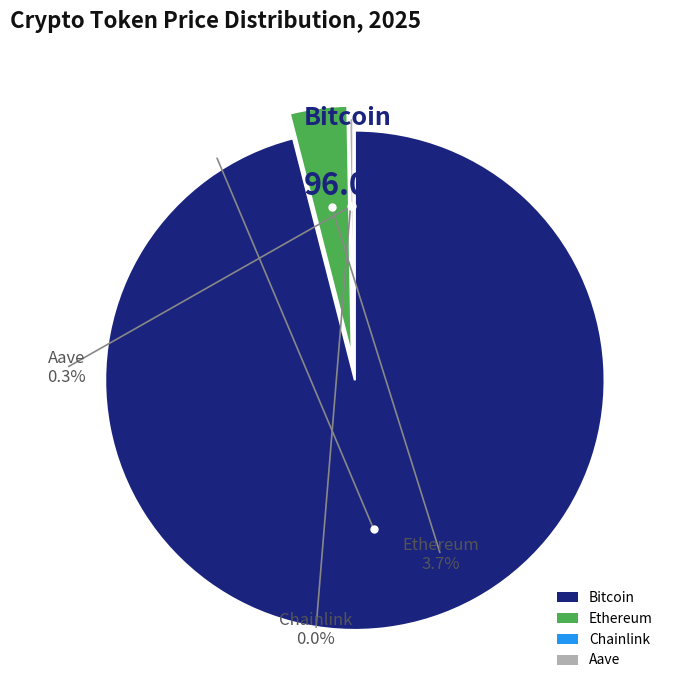

Do Ethereum and Bitcoin together represent more than half of the pie?

Yes